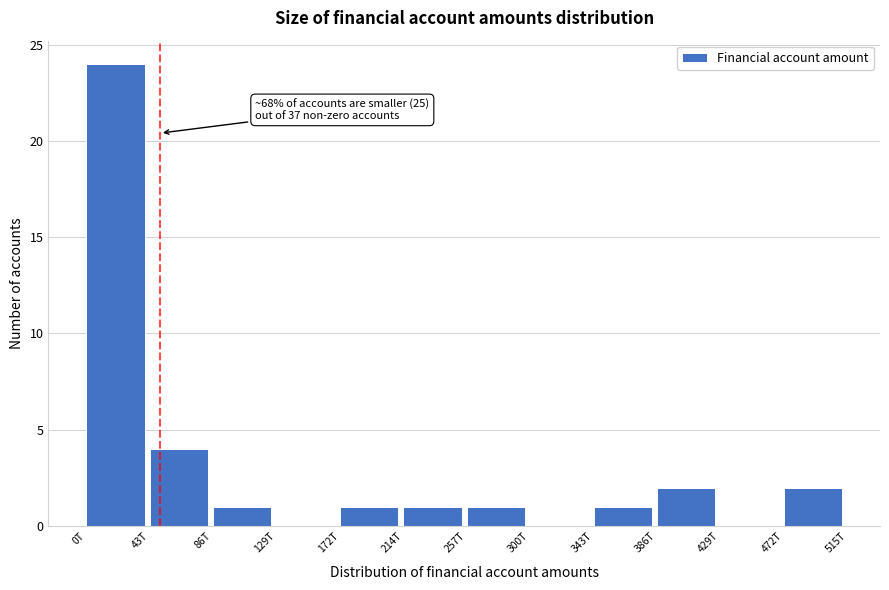

Reading left to right, extract all data points from this chart.

0T=24	43T=4	86T=1	129T=0	172T=1	214T=1	257T=1	300T=0	343T=1	386T=2	429T=0	472T=2